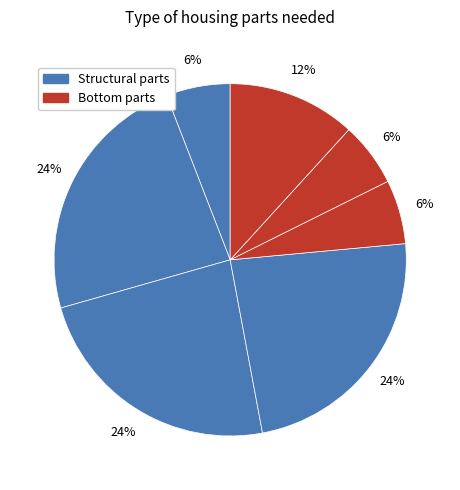

How many segments does this pie chart have?

7